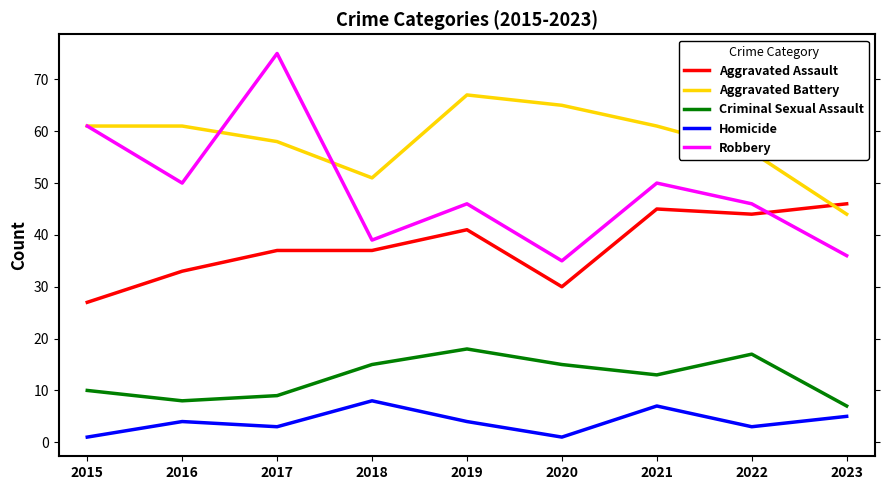

Which series has the widest spread of values?

Robbery